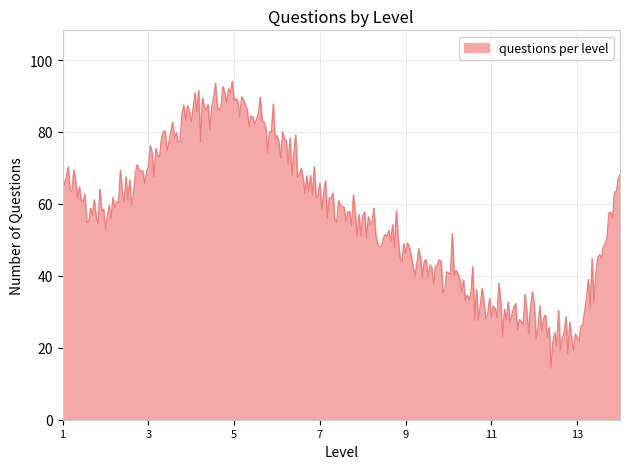

How many categories are shown in the chart?

300